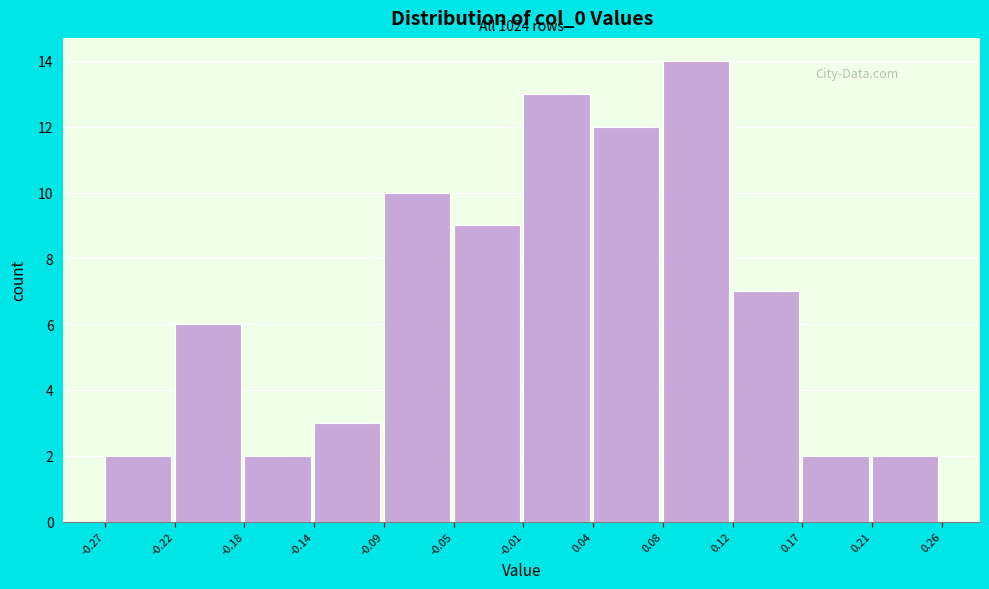

Over which range of the x-axis is the bar tallest?

0.08 to 0.12